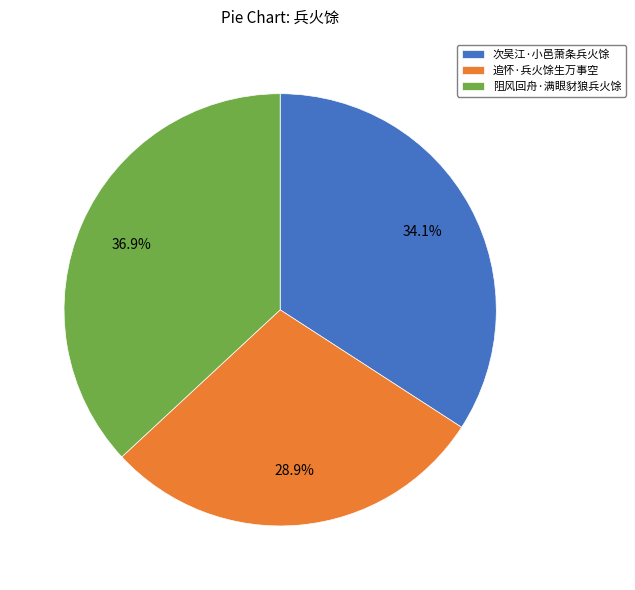

To the nearest percent, what is the combined percentage of 追怀·兵火馀生万事空 and 阻风回舟·满眼豺狼兵火馀?

66%